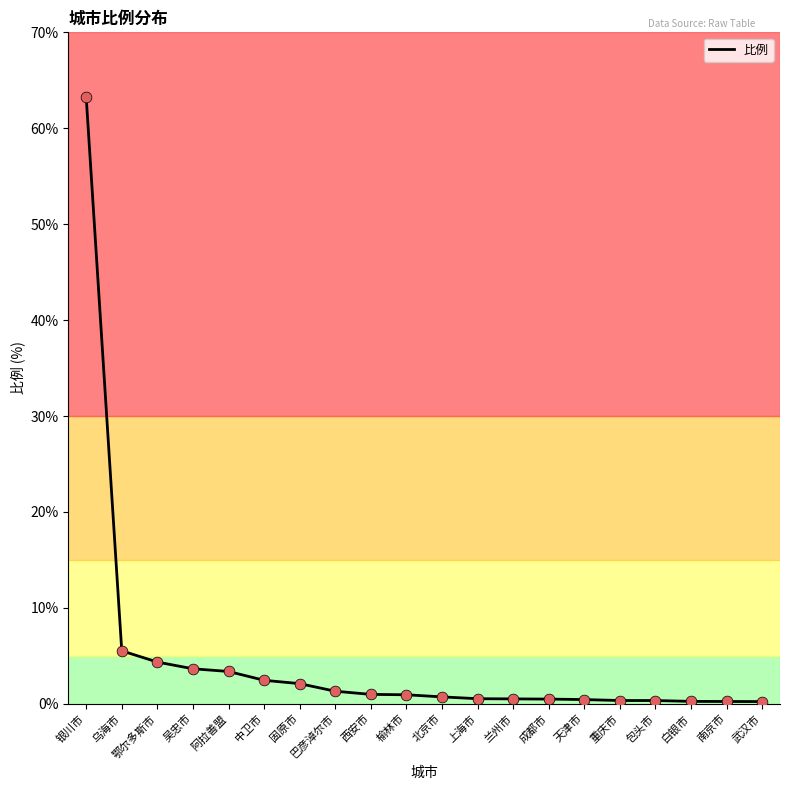

Between 巴彦淖尔市 and 固原市, which is larger?

固原市